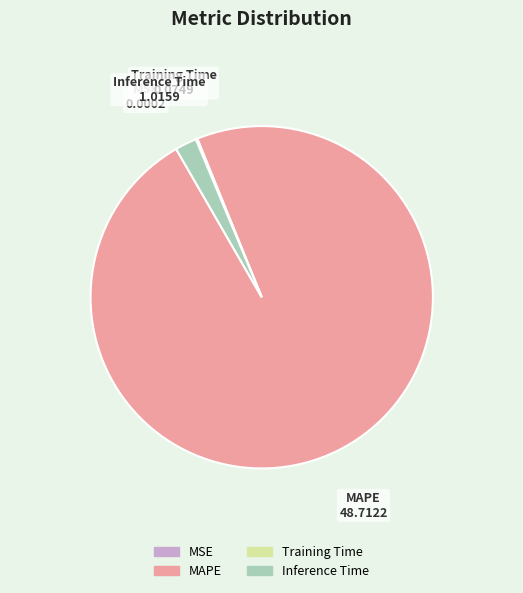

Which category accounts for the majority?

MAPE